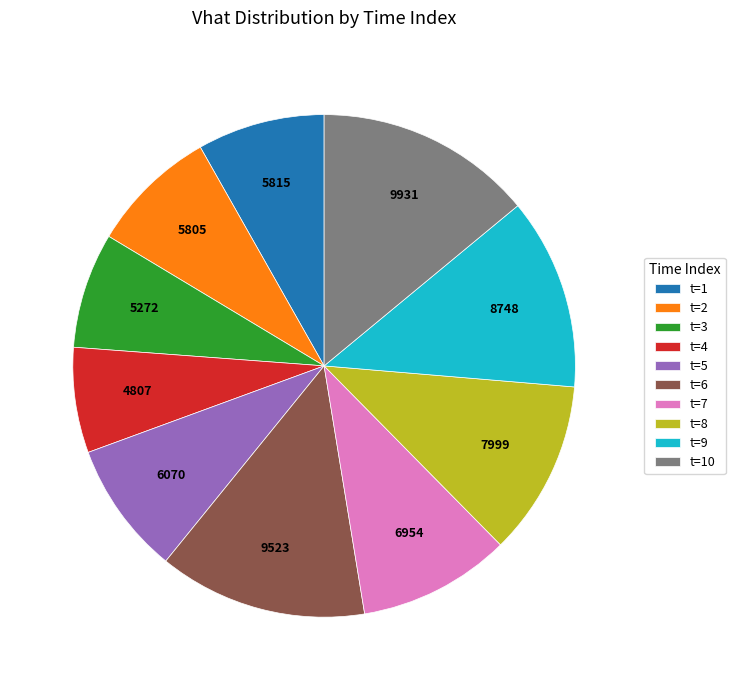

True or false: t=10 accounts for 14% of the total.

True